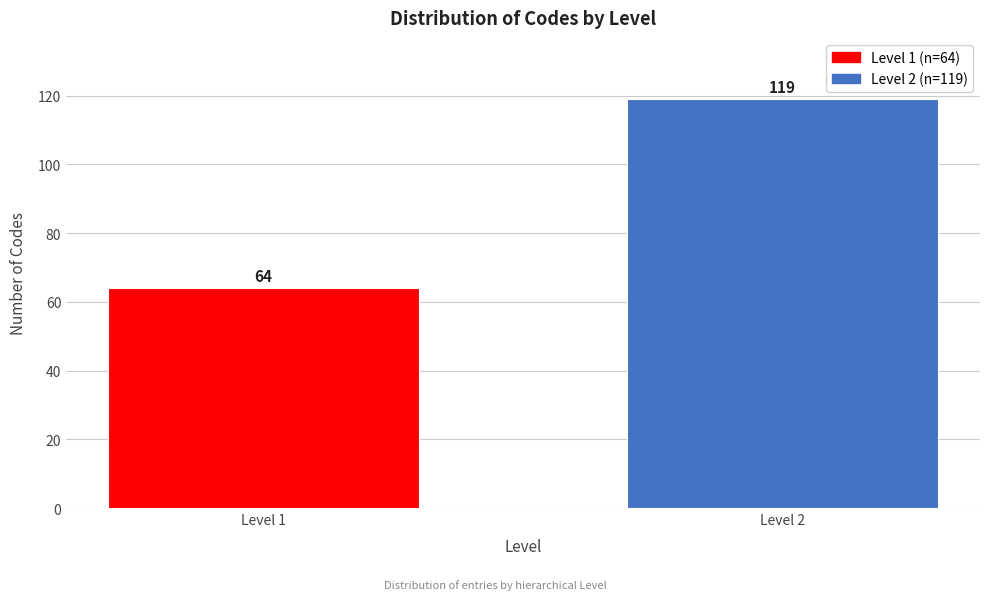

Reading right to left, list all the values displayed in this chart.

119	64